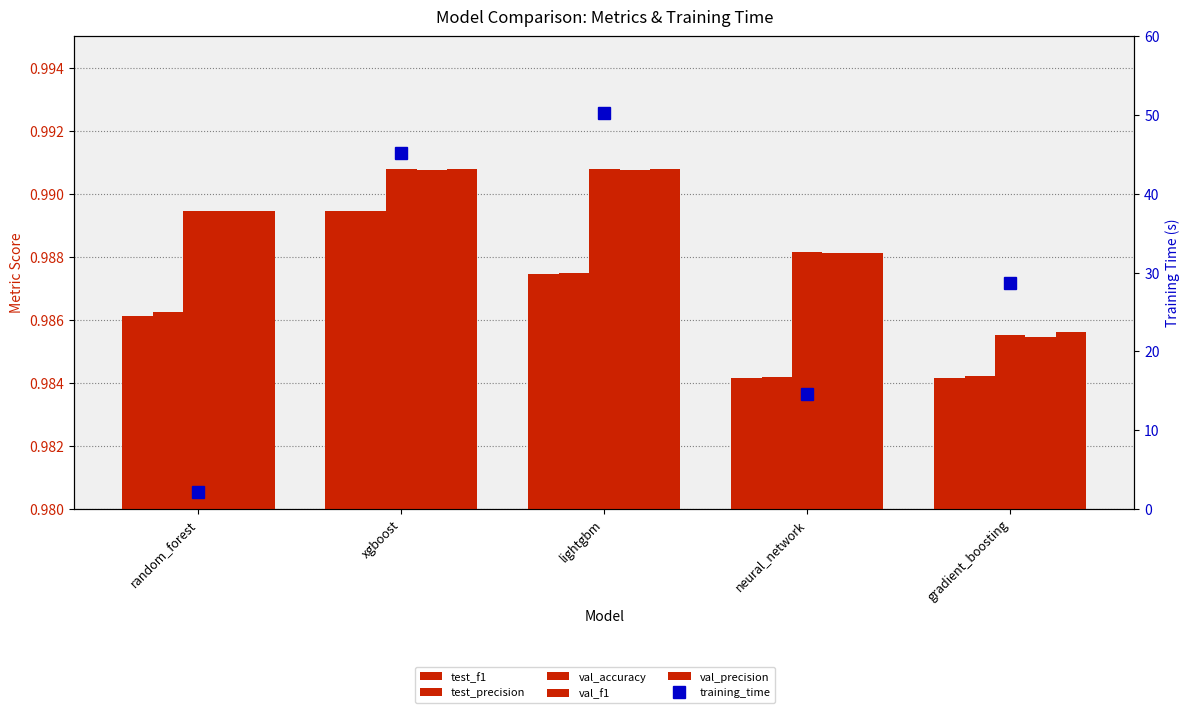

What is the lowest value of the training_time series?

2.2